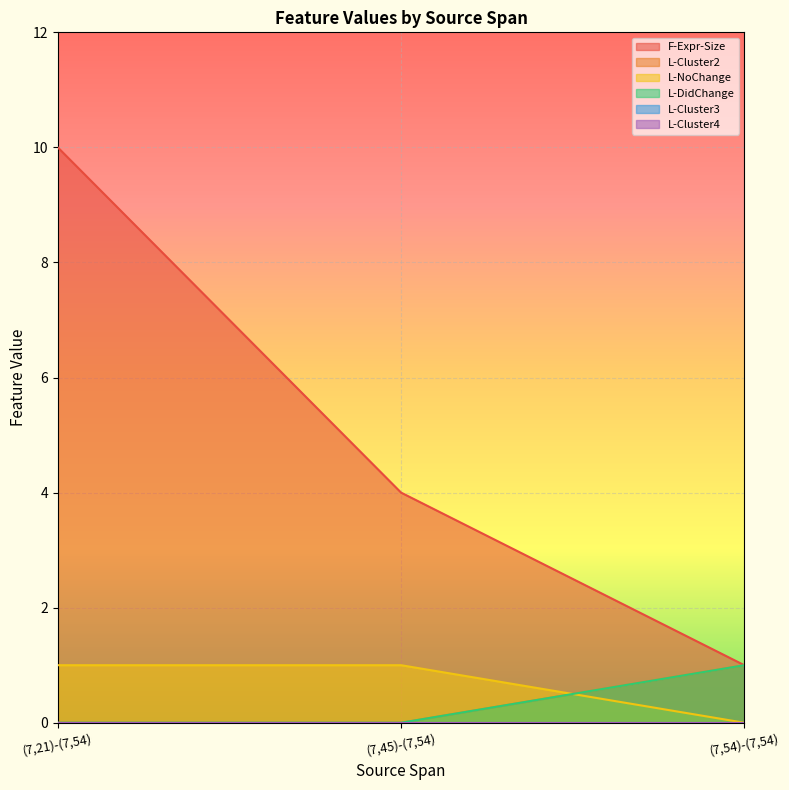

At which label does F-Expr-Size first exceed 4?

(7,21)-(7,54)